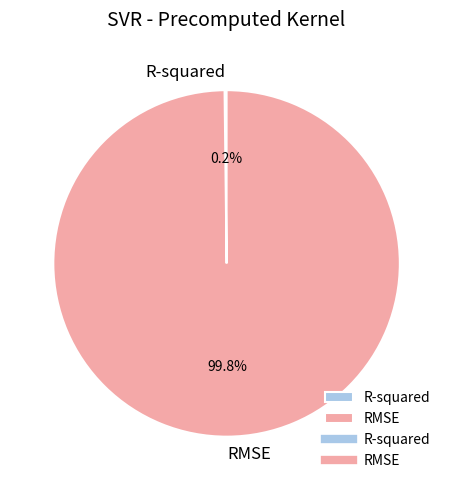

To the nearest percent, what is the average slice percentage?

50%